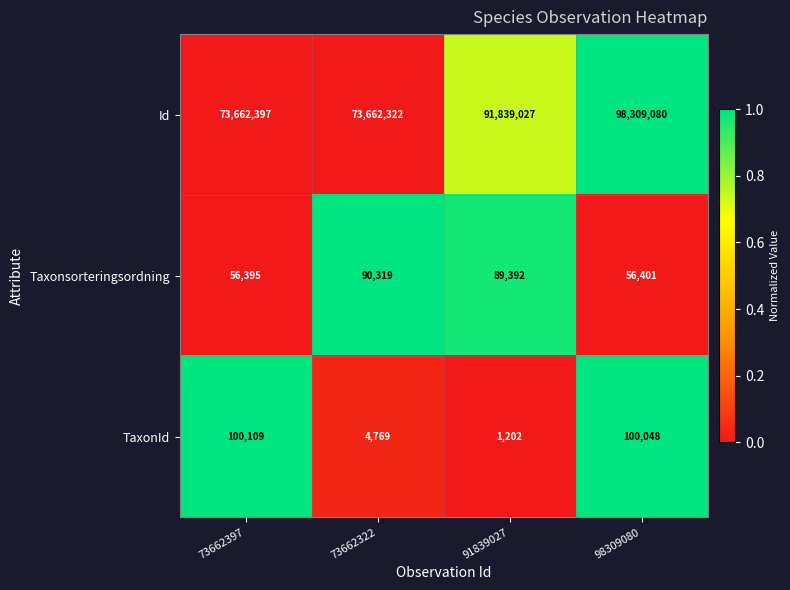

Reading right to left, list all the values displayed in this chart.

Id: 98309080=98309080	91839027=91839027	73662322=73662322	73662397=73662397
Taxonsorteringsordning: 98309080=56401	91839027=89392	73662322=90319	73662397=56395
TaxonId: 98309080=100048	91839027=1202	73662322=4769	73662397=100109